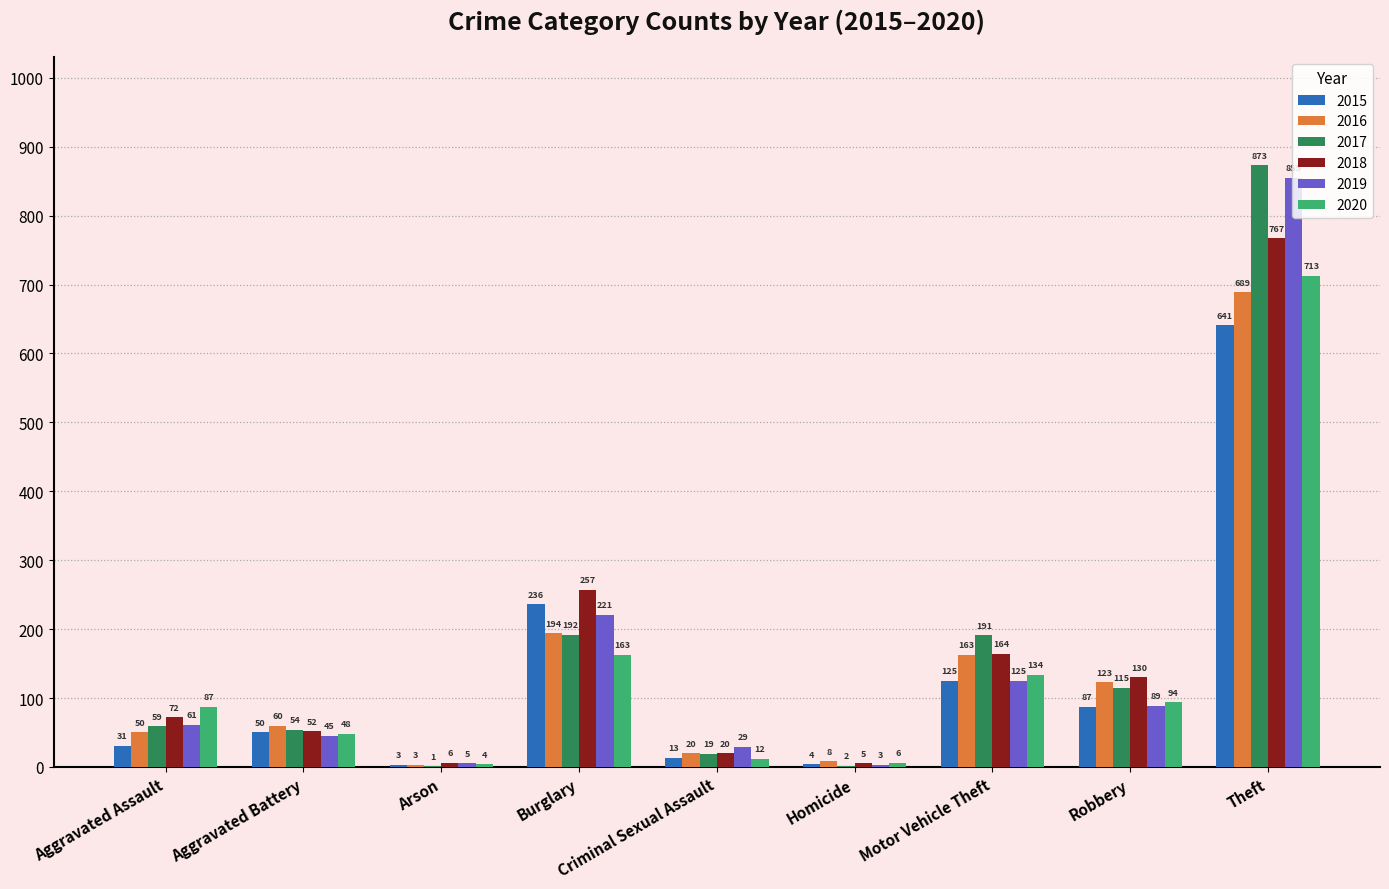

What is the maximum value shown in the chart?

873